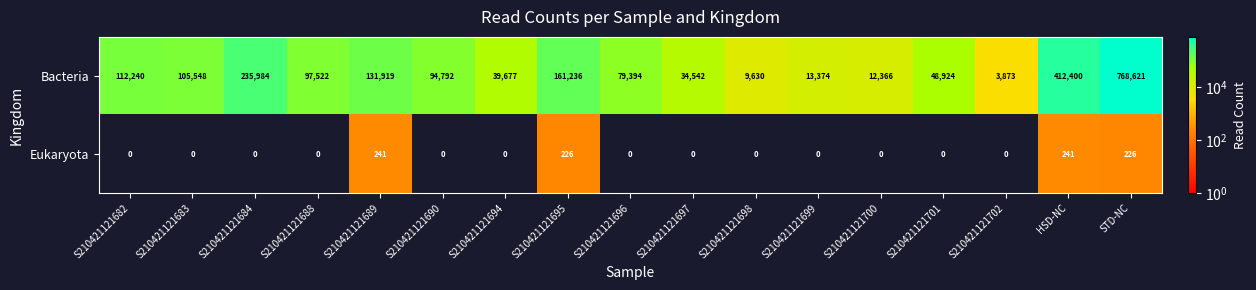

Which series has the largest total across all categories?

Bacteria